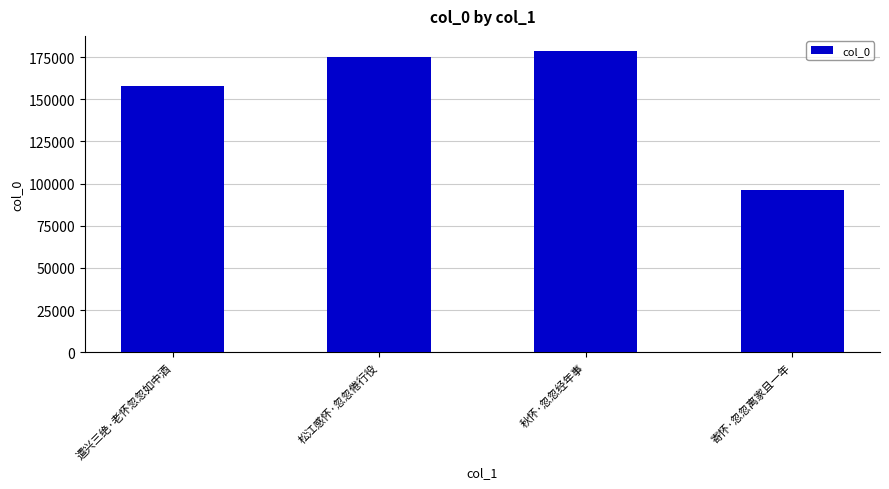

List the labels in order of value, smallest first.

寄怀·忽忽离家且一年, 遣兴三绝·老怀忽忽如中酒, 松江感怀·忽忽倦行役, 秋怀·忽忽经年事